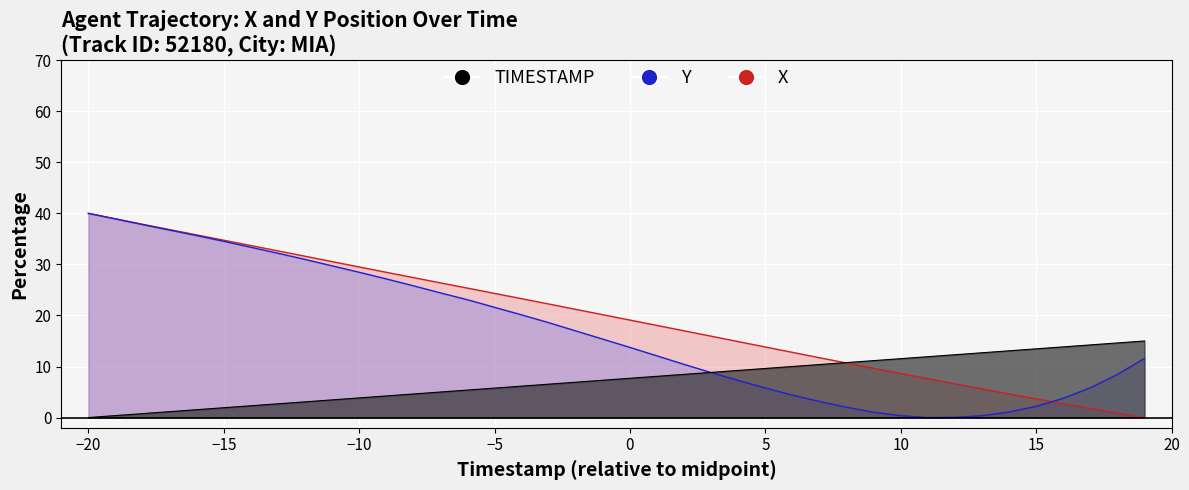

What is the value of the X point at the 6th from the left?

34.7